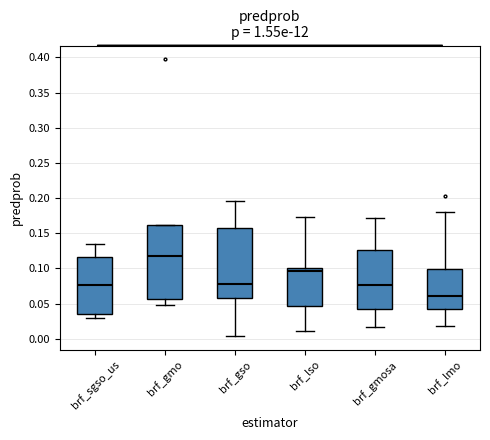

Where does the median line of the box for brf_gso sit on the y-axis? The values are not printed on the chart, so give them approximately, as read against the axis.

0.080